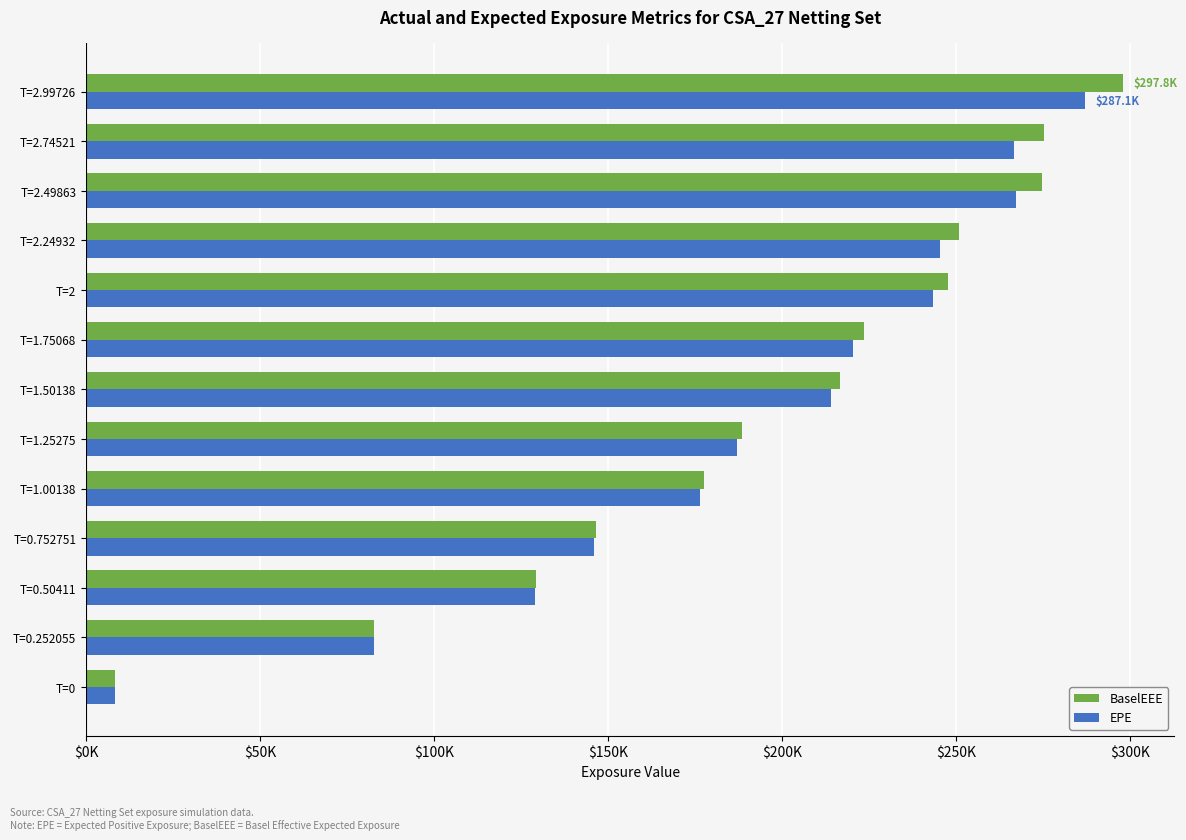

At how many categories does at least one series exceed 26842?

12